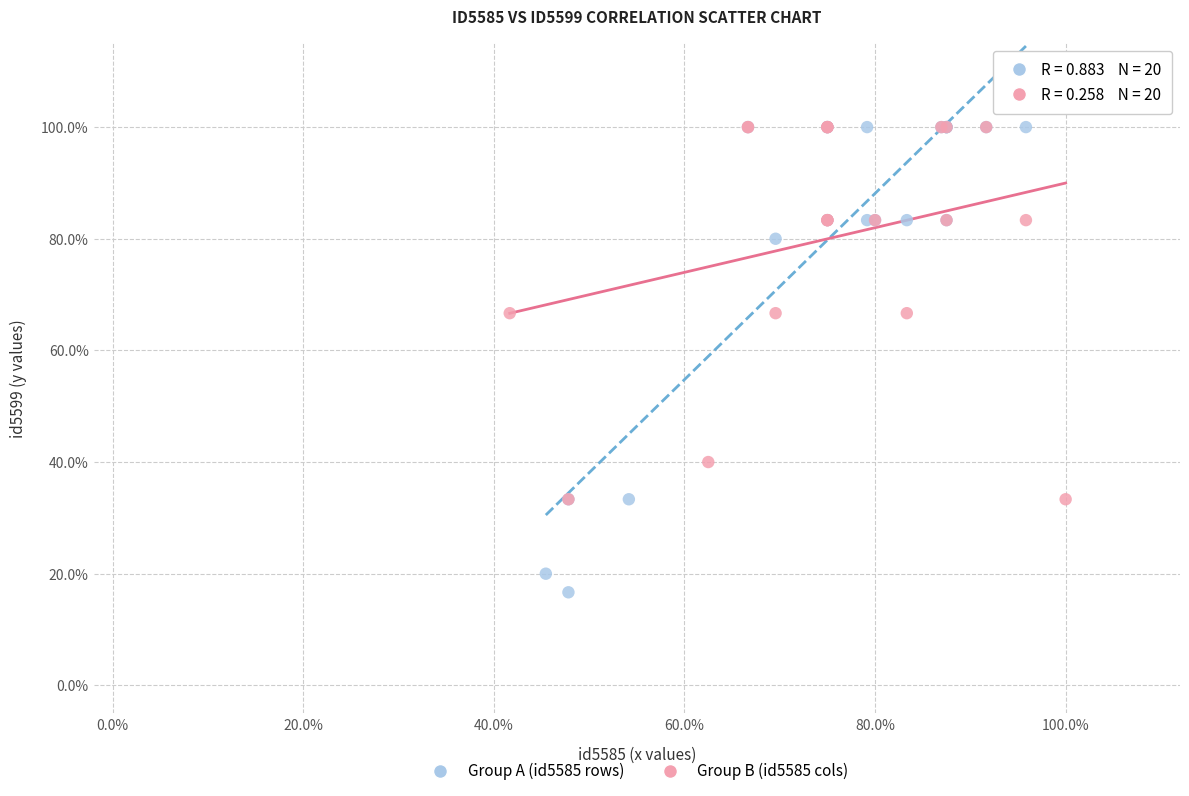

What are all the series names shown in the legend?

Group A (id5585 rows), Group B (id5585 cols)